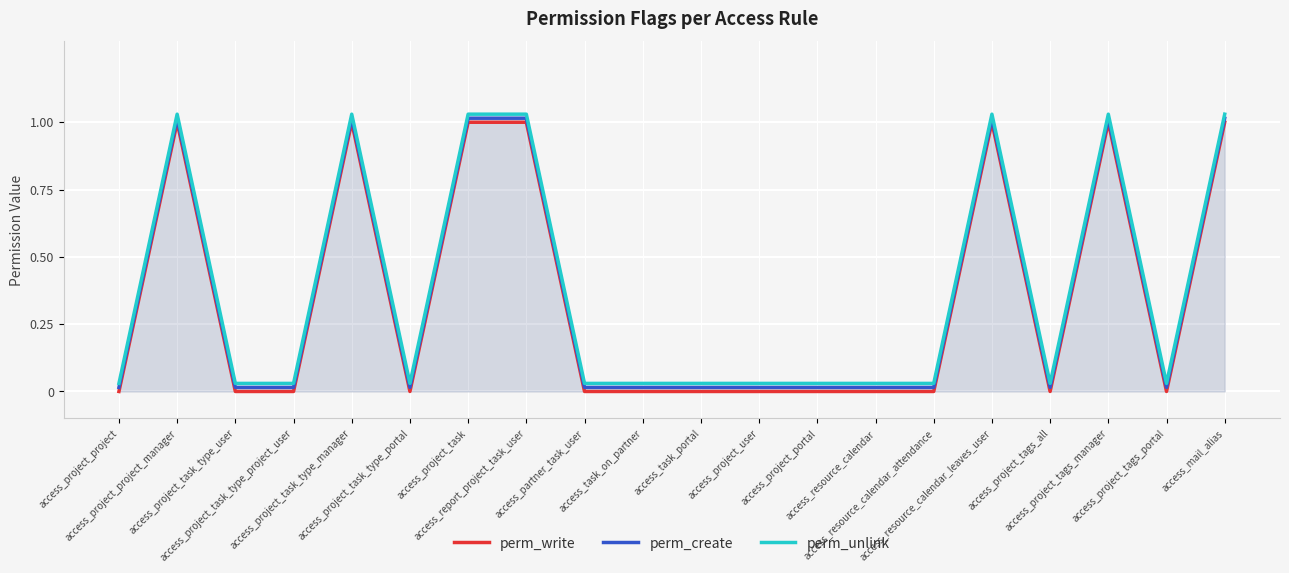

How many positive values does the perm_write series have?

7